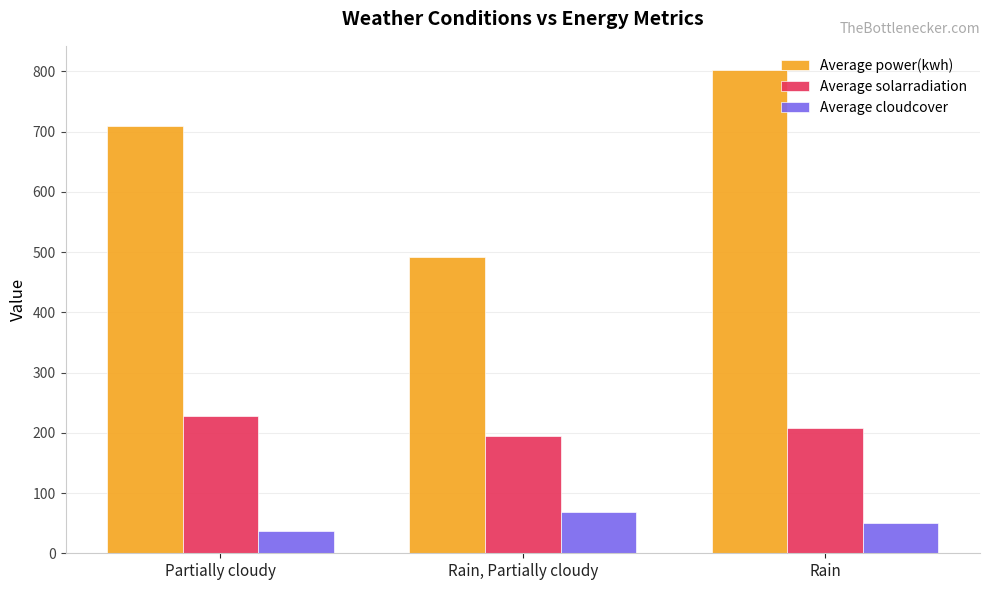

The value of Average power(kwh) at Rain is 360.3. True or false?

False